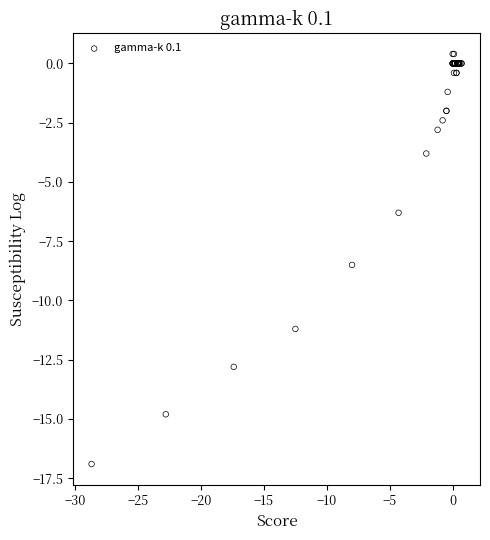

What Y value in the scatter plot is closest to -8?

-8.5